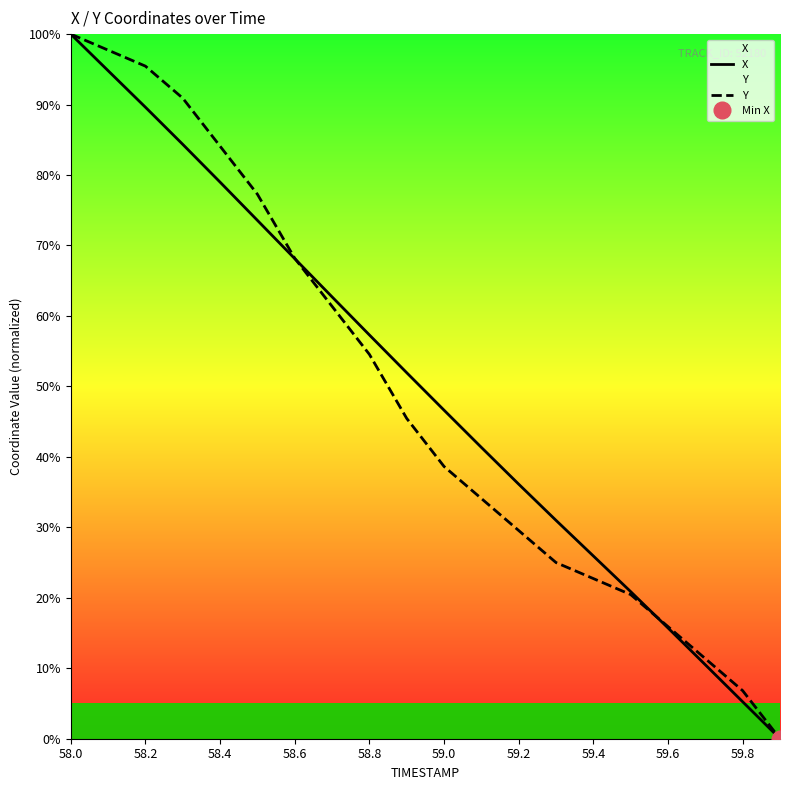

True or false: Y has more than 2 points higher than both neighbors.

False